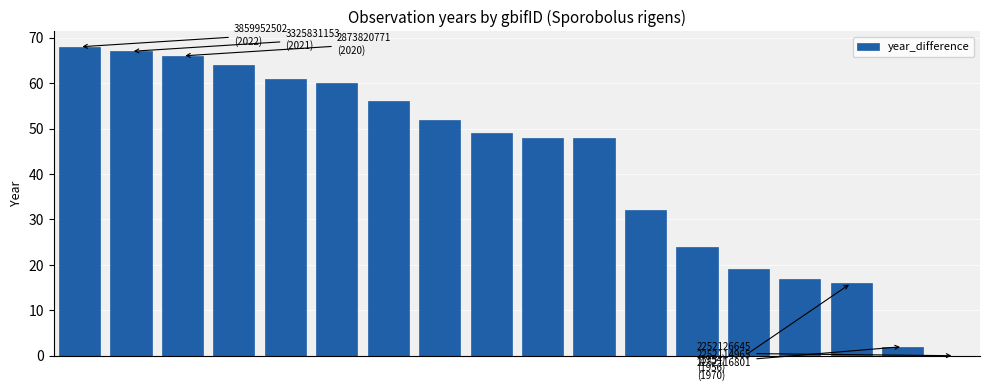

What is the sum of all values?

749